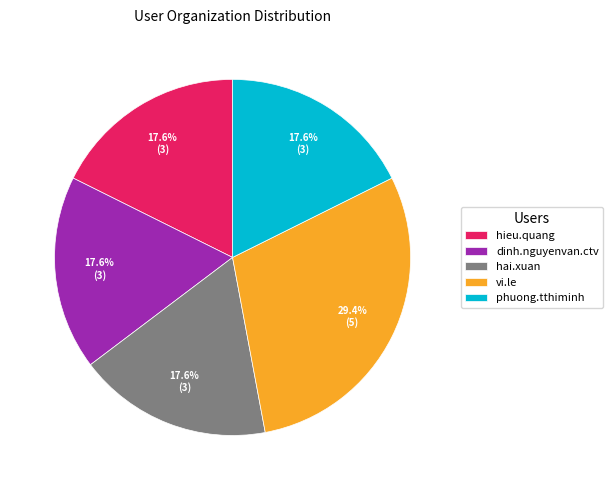

How many segments does this pie chart have?

5